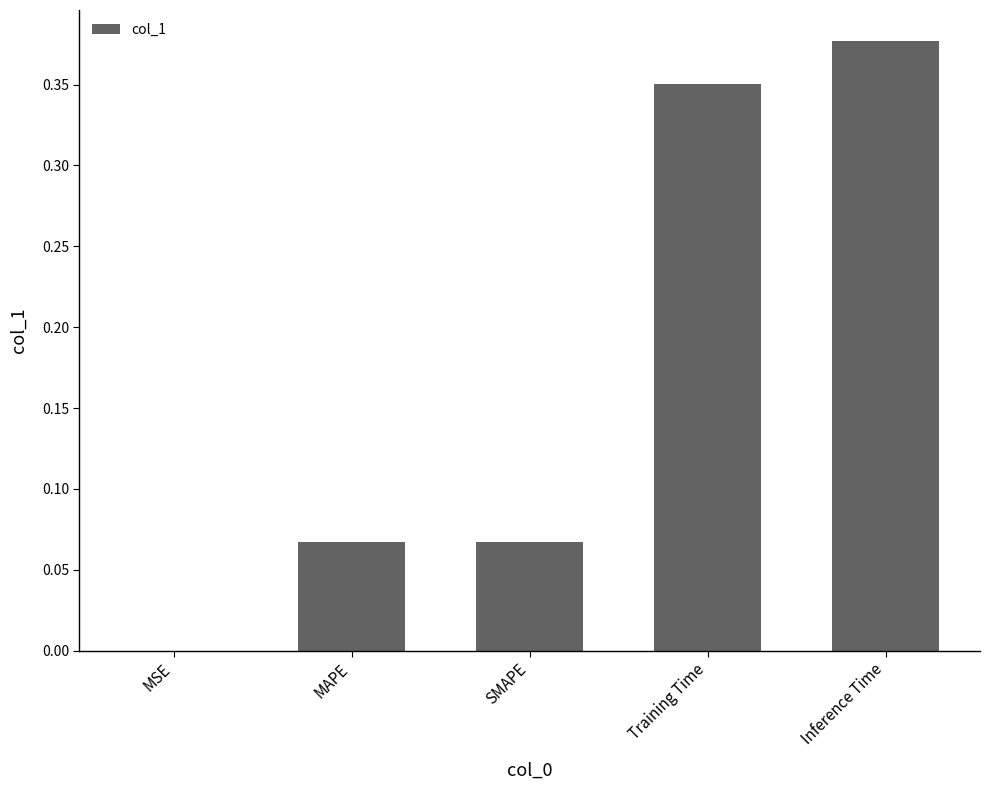

The value at MSE is 0.0. True or false?

True